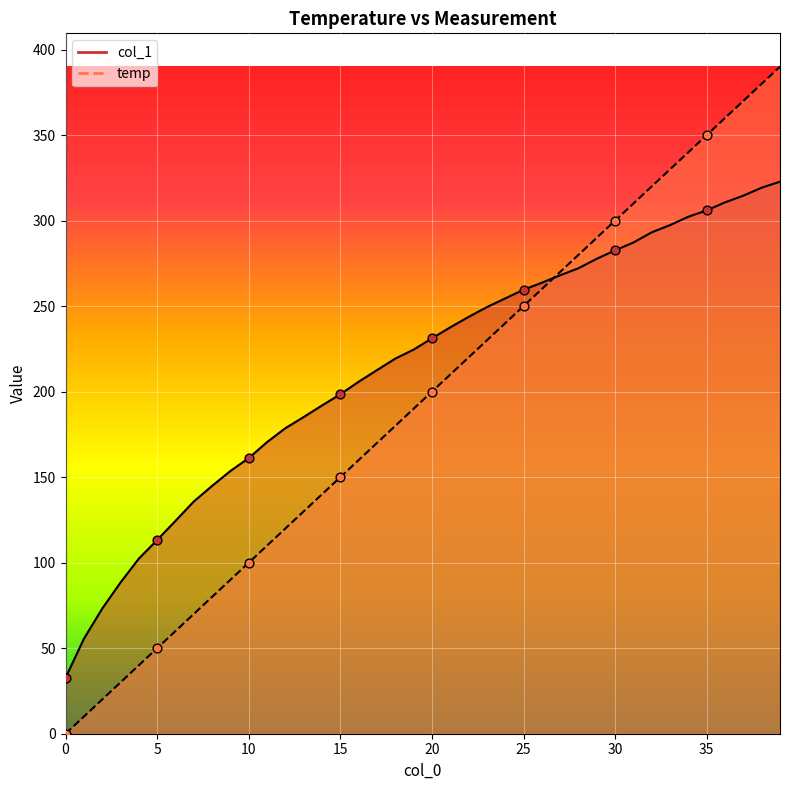

At which category is the sum across all series the highest?

39